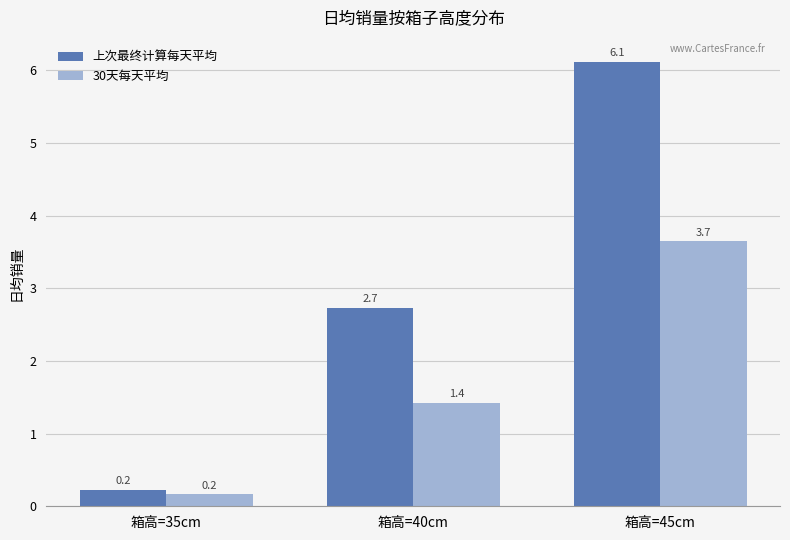

How many bars are there in total?

6